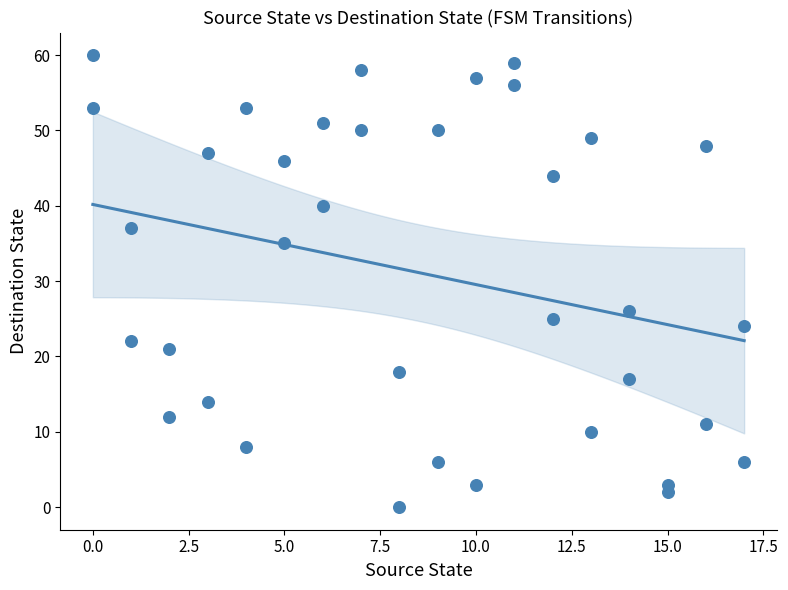

What Y value in the scatter plot is closest to 30?

26